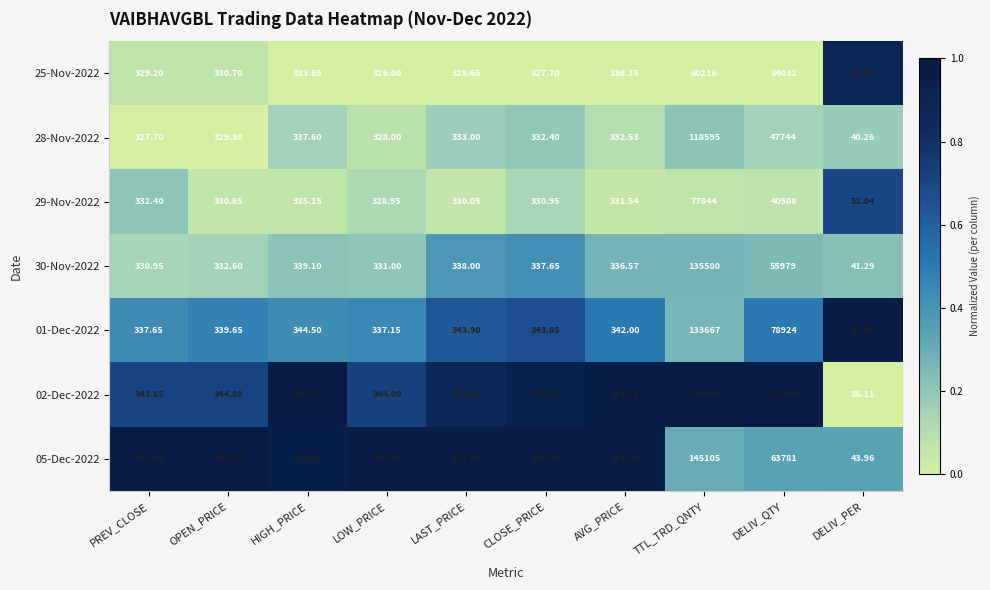

At which category is the sum across all series the highest?

TTL_TRD_QNTY